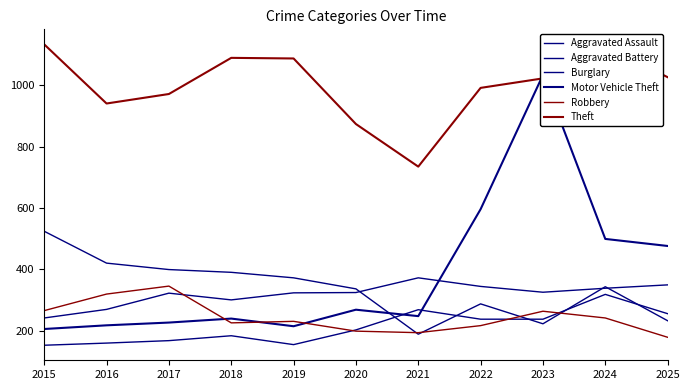

True or false: Aggravated Battery has a value of 269 at 2016.

True